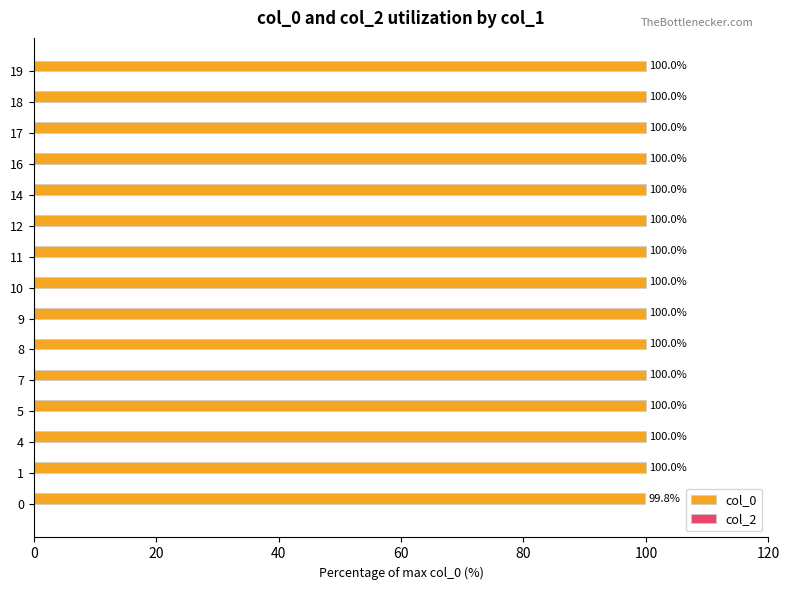

Between 9 and 0, which is larger?

9